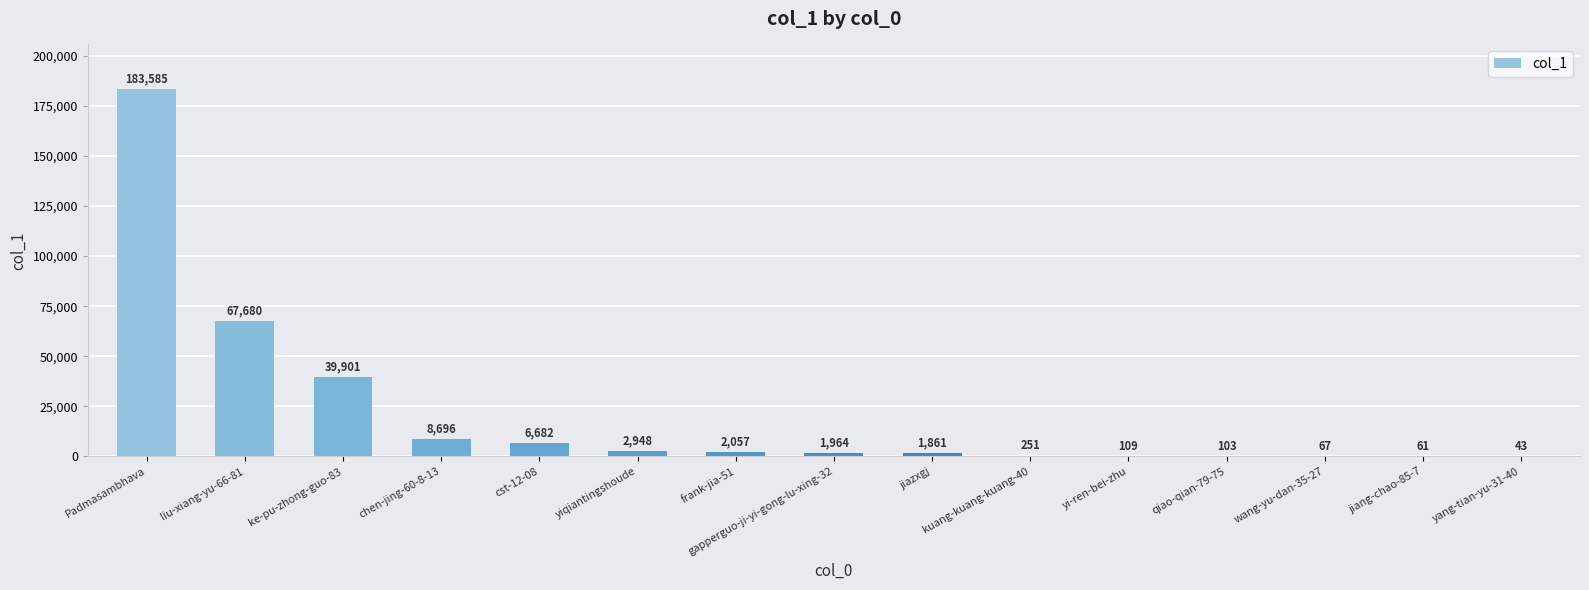

At which label is the value closest to 91814?

liu-xiang-yu-66-81